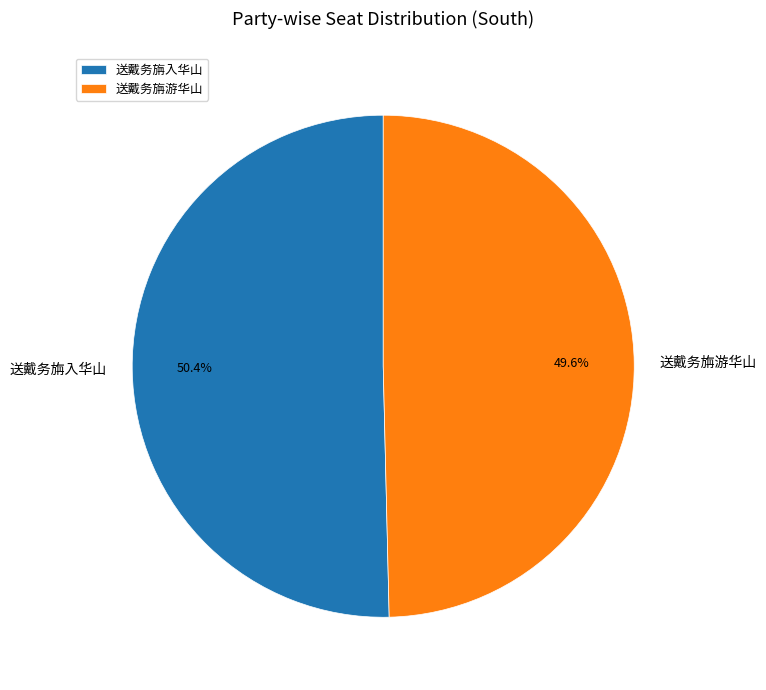

How many slices are in this pie chart?

2